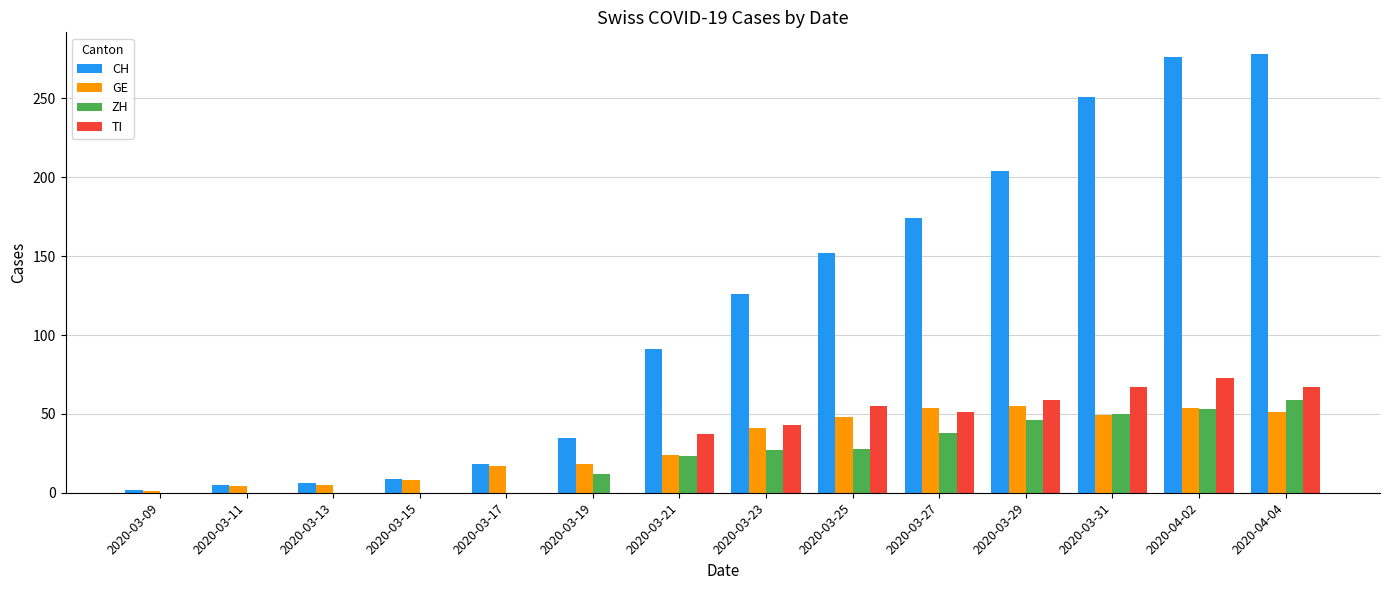

Between 2020-03-15 and 2020-03-25, which series saw the biggest shift?

CH